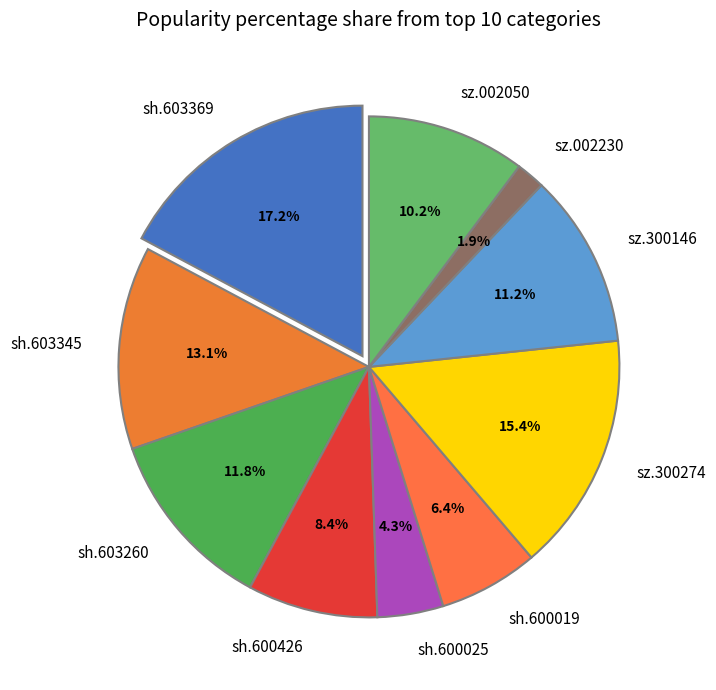

Count the number of slices in the pie.

10